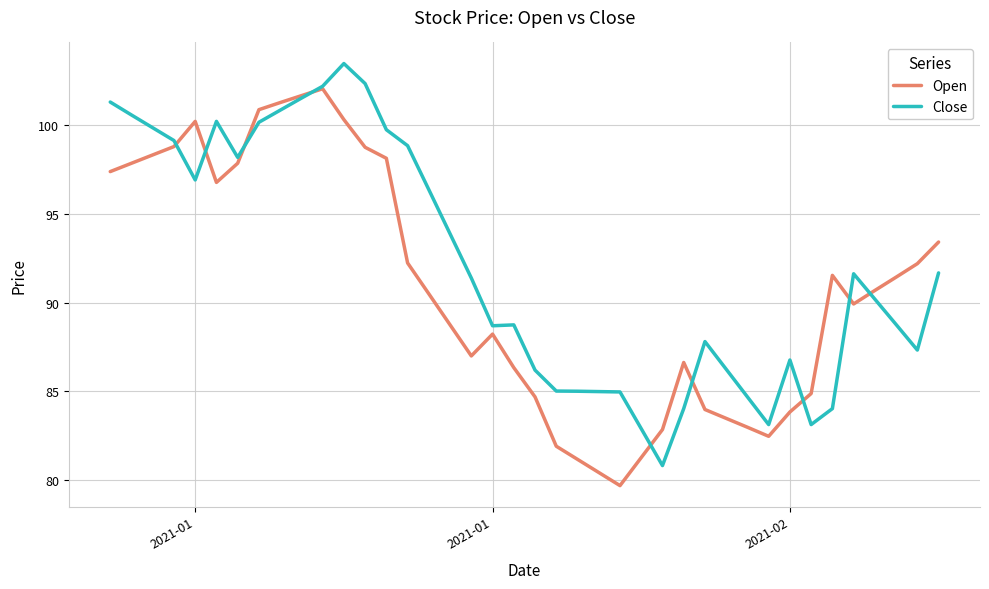

How many lines are shown in the chart?

2